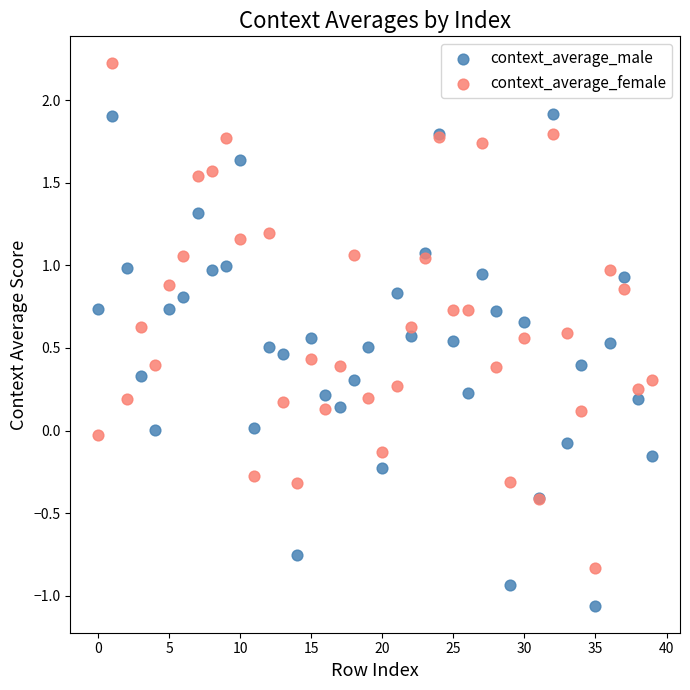

Which series reaches the minimum Y coordinate?

context_average_male